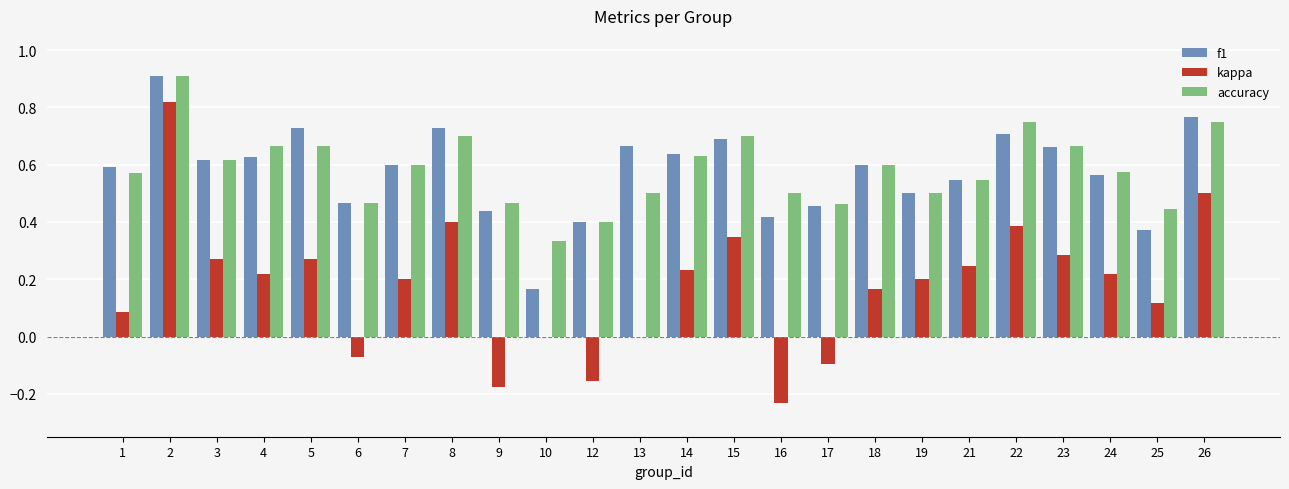

Which series changed the most between 8 and 17?

kappa